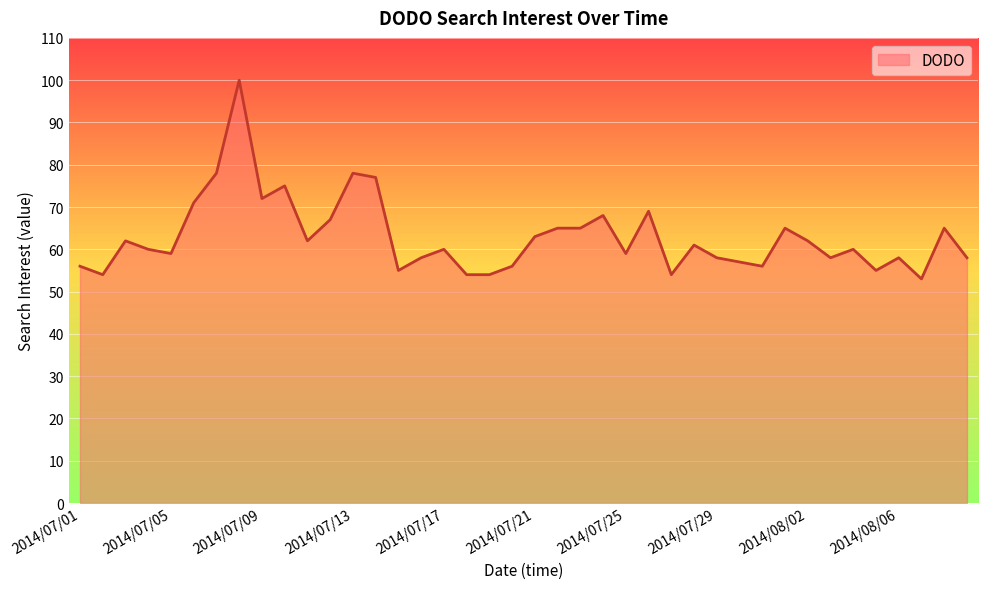

What is the difference between the maximum and minimum values?

47